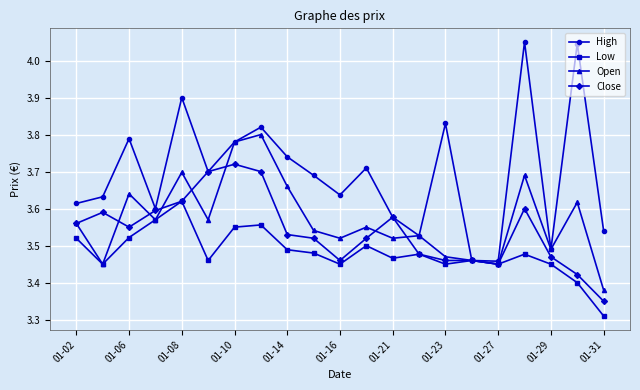

Rank the series by their maximum value, from highest to lowest.

High, Open, Close, Low